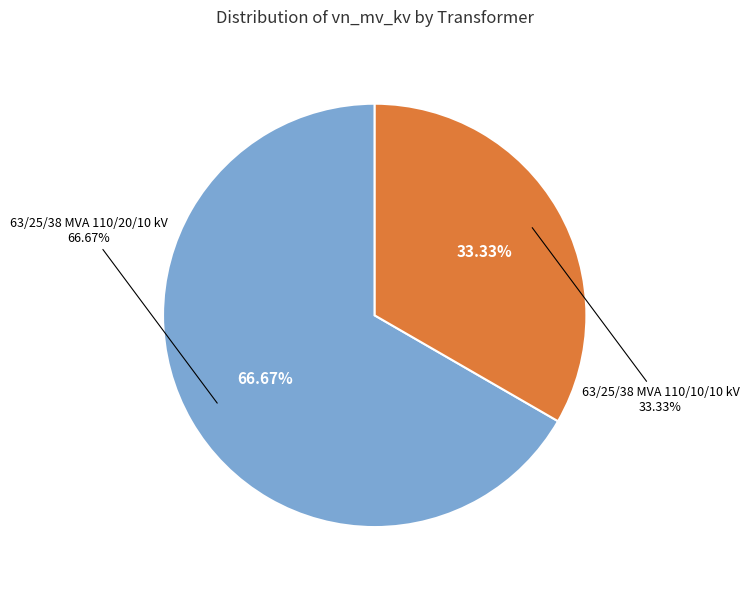

Is it true that 63/25/38 MVA 110/10/10 kV is 23% of the pie?

False